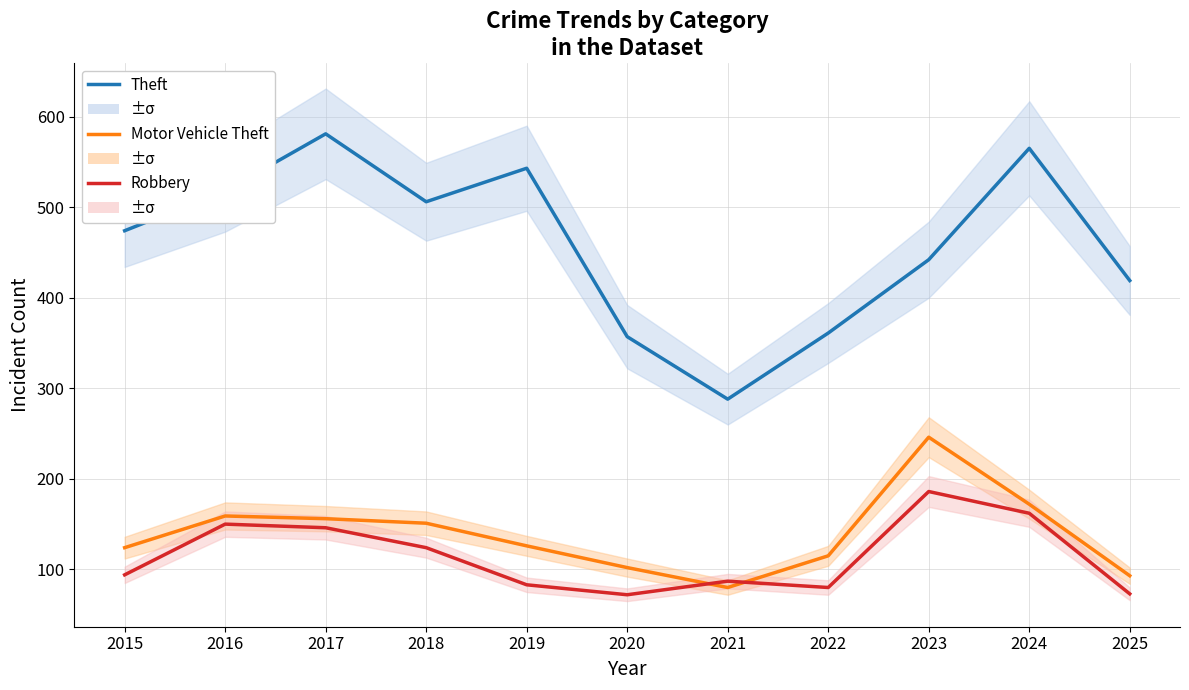

What is the difference between the highest and lowest values at 2020?

285